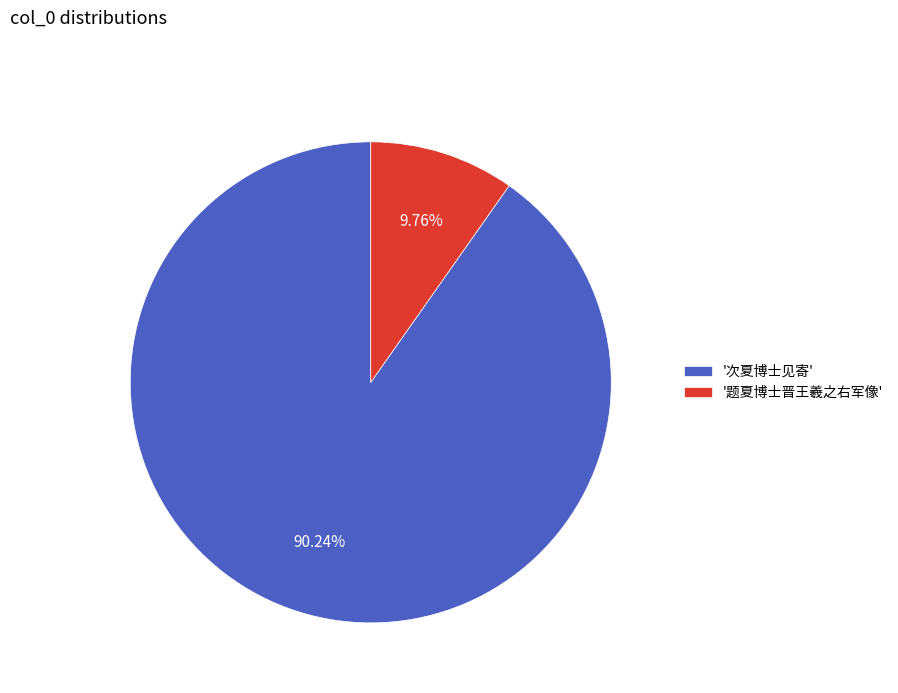

Between '题夏博士晋王羲之右军像' and '次夏博士见寄', which is larger?

'次夏博士见寄'